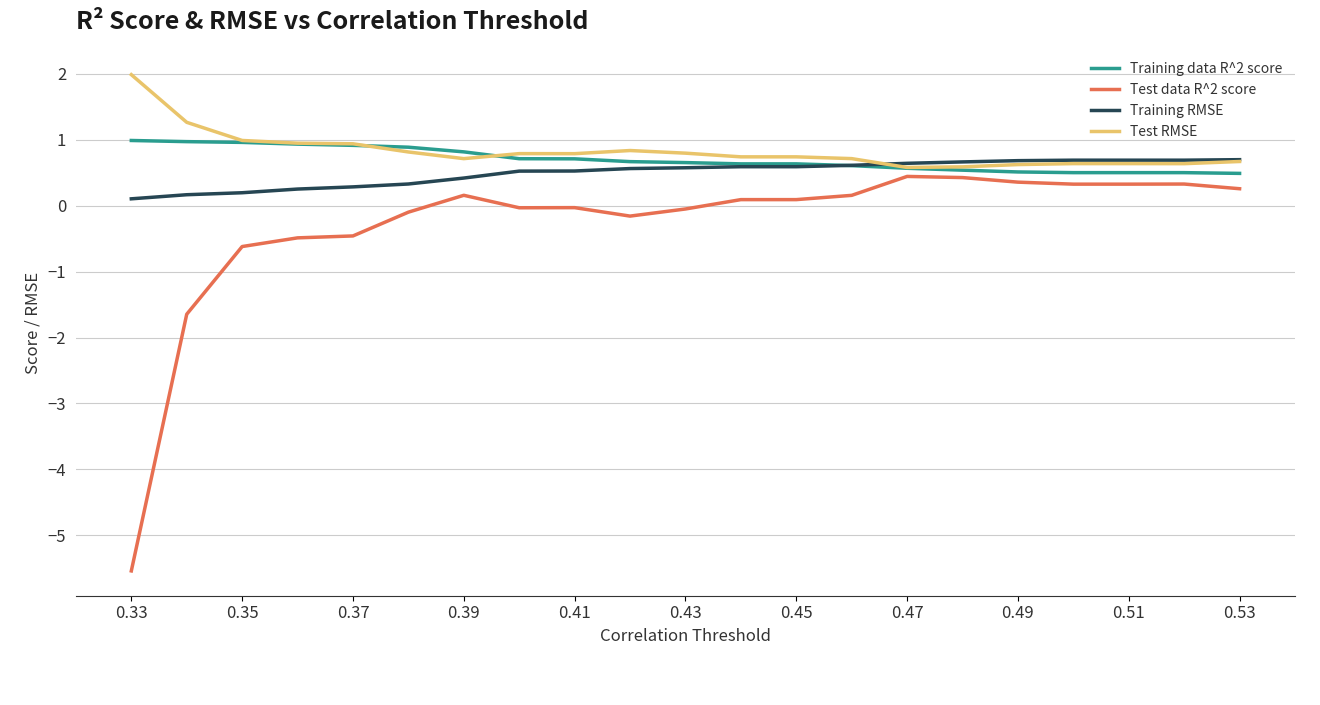

Is this an area chart (filled region under the line)?

No